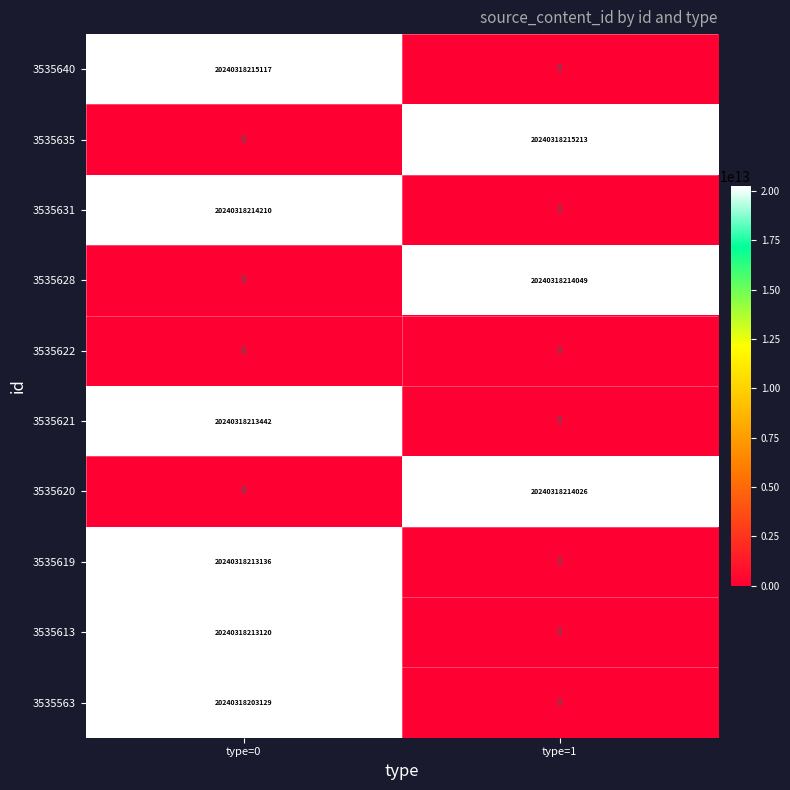

Which series has the largest total across all categories?

3535635